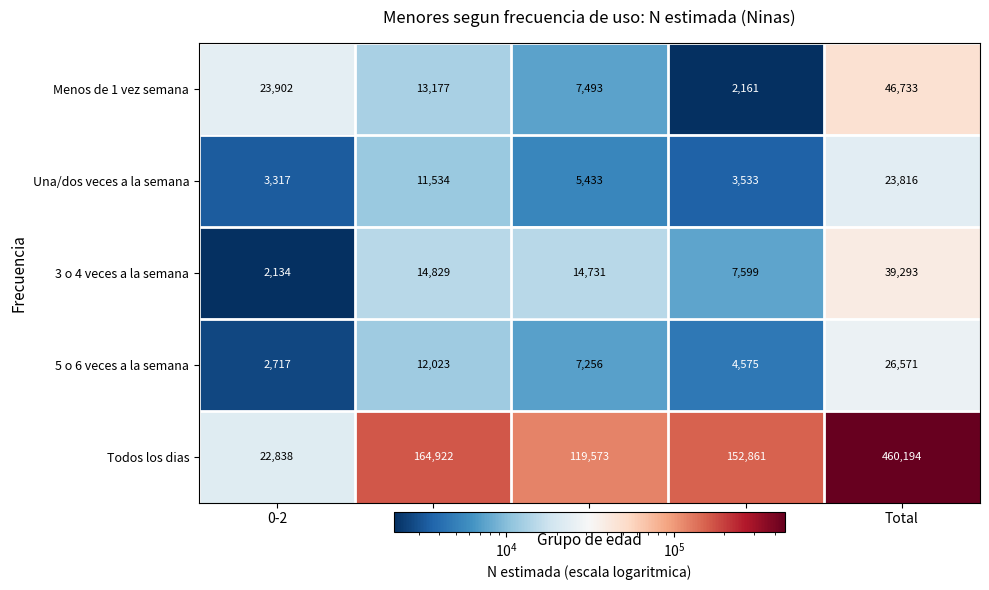

At Total, list the series in order from largest to smallest.

Todos los dias, Menos de 1 vez semana, 3 o 4 veces a la semana, 5 o 6 veces a la semana, Una/dos veces a la semana